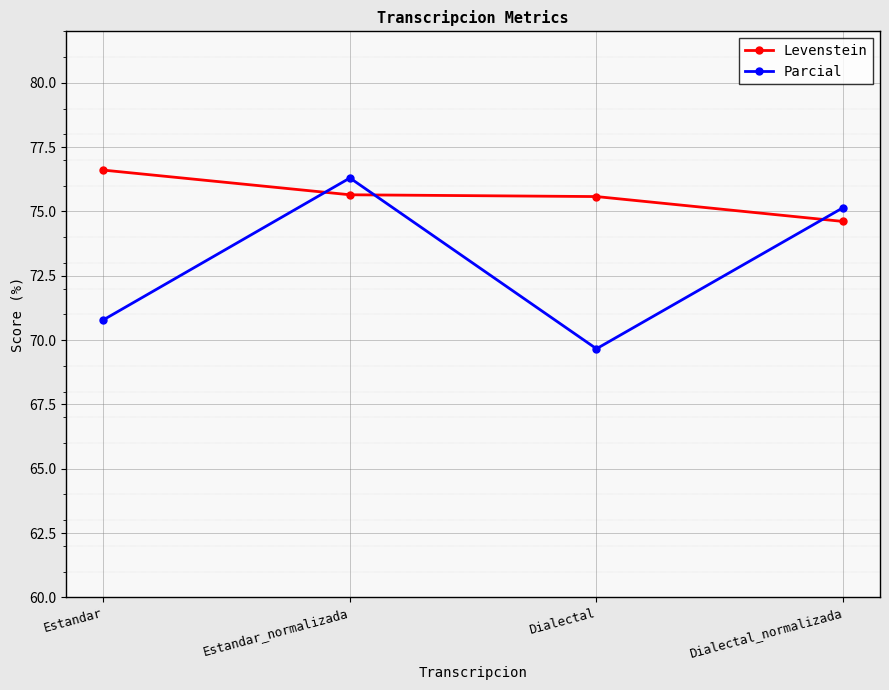

Which series has the largest range (max minus min)?

Parcial